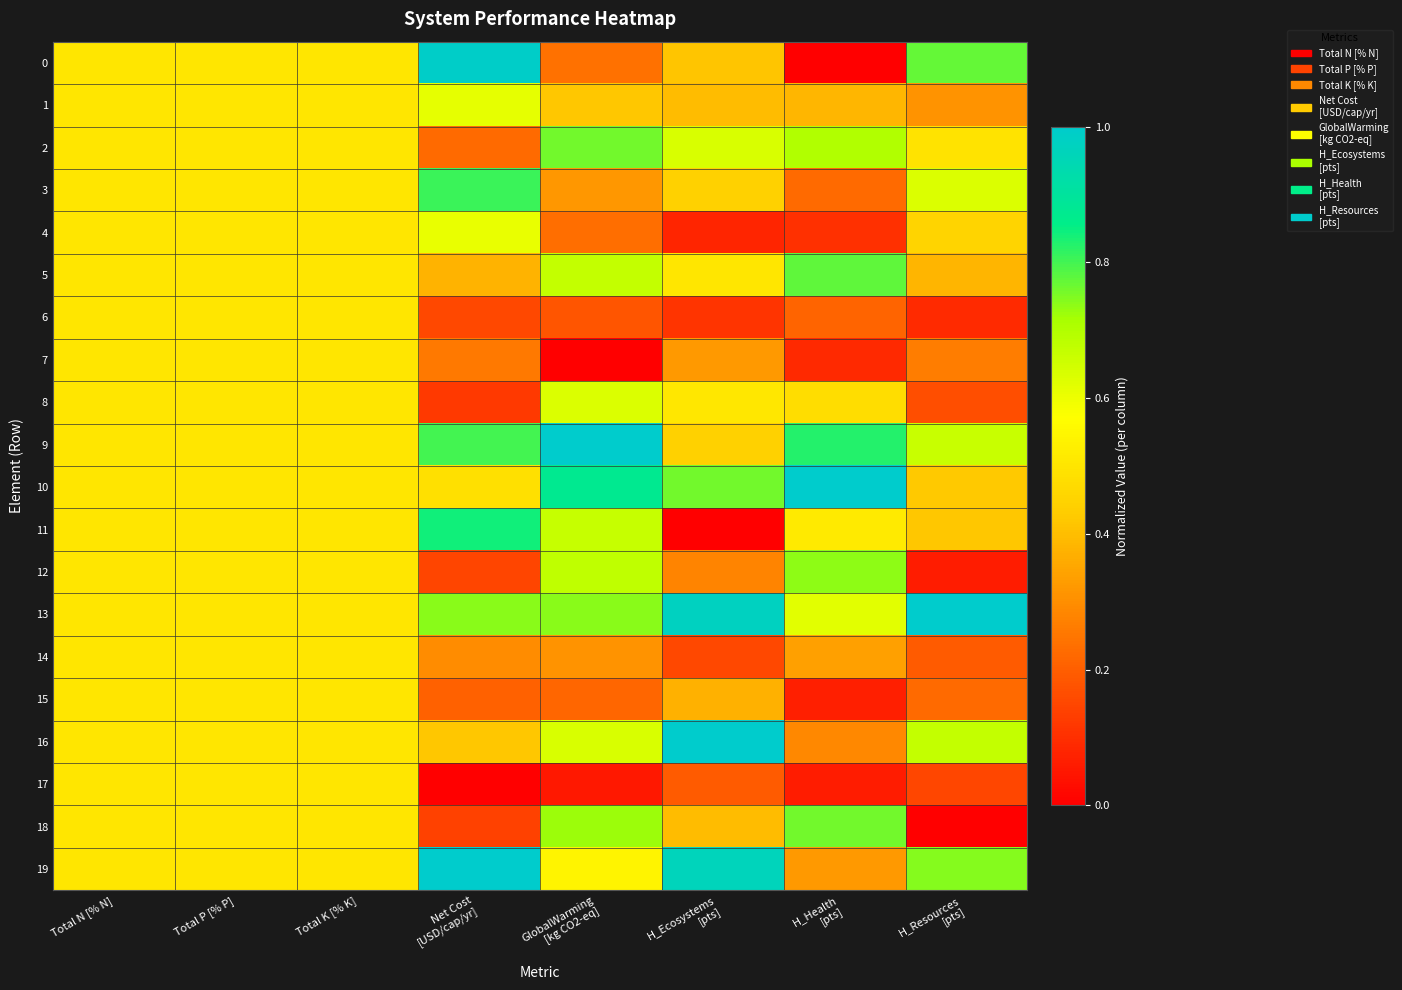

Reading left to right, transcribe all the data shown in this chart.

0: Total N [% N]=0.5	Total P [% P]=0.5	Total K [% K]=0.5	Net Cost
[USD/cap/yr]=1.0	GlobalWarming
[kg CO2-eq]=0.2	H_Ecosystems
[pts]=0.4	H_Health
[pts]=0.0	H_Resources
[pts]=0.8
1: Total N [% N]=0.5	Total P [% P]=0.5	Total K [% K]=0.5	Net Cost
[USD/cap/yr]=0.6	GlobalWarming
[kg CO2-eq]=0.4	H_Ecosystems
[pts]=0.4	H_Health
[pts]=0.4	H_Resources
[pts]=0.3
2: Total N [% N]=0.5	Total P [% P]=0.5	Total K [% K]=0.5	Net Cost
[USD/cap/yr]=0.2	GlobalWarming
[kg CO2-eq]=0.8	H_Ecosystems
[pts]=0.6	H_Health
[pts]=0.7	H_Resources
[pts]=0.5
3: Total N [% N]=0.5	Total P [% P]=0.5	Total K [% K]=0.5	Net Cost
[USD/cap/yr]=0.8	GlobalWarming
[kg CO2-eq]=0.3	H_Ecosystems
[pts]=0.4	H_Health
[pts]=0.2	H_Resources
[pts]=0.6
4: Total N [% N]=0.5	Total P [% P]=0.5	Total K [% K]=0.5	Net Cost
[USD/cap/yr]=0.6	GlobalWarming
[kg CO2-eq]=0.2	H_Ecosystems
[pts]=0.1	H_Health
[pts]=0.1	H_Resources
[pts]=0.5
5: Total N [% N]=0.5	Total P [% P]=0.5	Total K [% K]=0.5	Net Cost
[USD/cap/yr]=0.4	GlobalWarming
[kg CO2-eq]=0.7	H_Ecosystems
[pts]=0.5	H_Health
[pts]=0.8	H_Resources
[pts]=0.4
6: Total N [% N]=0.5	Total P [% P]=0.5	Total K [% K]=0.5	Net Cost
[USD/cap/yr]=0.2	GlobalWarming
[kg CO2-eq]=0.2	H_Ecosystems
[pts]=0.1	H_Health
[pts]=0.2	H_Resources
[pts]=0.1
7: Total N [% N]=0.5	Total P [% P]=0.5	Total K [% K]=0.5	Net Cost
[USD/cap/yr]=0.3	GlobalWarming
[kg CO2-eq]=0.0	H_Ecosystems
[pts]=0.3	H_Health
[pts]=0.1	H_Resources
[pts]=0.3
8: Total N [% N]=0.5	Total P [% P]=0.5	Total K [% K]=0.5	Net Cost
[USD/cap/yr]=0.1	GlobalWarming
[kg CO2-eq]=0.6	H_Ecosystems
[pts]=0.5	H_Health
[pts]=0.5	H_Resources
[pts]=0.2
9: Total N [% N]=0.5	Total P [% P]=0.5	Total K [% K]=0.5	Net Cost
[USD/cap/yr]=0.8	GlobalWarming
[kg CO2-eq]=1.0	H_Ecosystems
[pts]=0.4	H_Health
[pts]=0.8	H_Resources
[pts]=0.7
10: Total N [% N]=0.5	Total P [% P]=0.5	Total K [% K]=0.5	Net Cost
[USD/cap/yr]=0.5	GlobalWarming
[kg CO2-eq]=0.9	H_Ecosystems
[pts]=0.8	H_Health
[pts]=1.0	H_Resources
[pts]=0.4
11: Total N [% N]=0.5	Total P [% P]=0.5	Total K [% K]=0.5	Net Cost
[USD/cap/yr]=0.8	GlobalWarming
[kg CO2-eq]=0.7	H_Ecosystems
[pts]=0.0	H_Health
[pts]=0.5	H_Resources
[pts]=0.4
12: Total N [% N]=0.5	Total P [% P]=0.5	Total K [% K]=0.5	Net Cost
[USD/cap/yr]=0.1	GlobalWarming
[kg CO2-eq]=0.7	H_Ecosystems
[pts]=0.3	H_Health
[pts]=0.7	H_Resources
[pts]=0.1
13: Total N [% N]=0.5	Total P [% P]=0.5	Total K [% K]=0.5	Net Cost
[USD/cap/yr]=0.7	GlobalWarming
[kg CO2-eq]=0.7	H_Ecosystems
[pts]=1.0	H_Health
[pts]=0.6	H_Resources
[pts]=1.0
14: Total N [% N]=0.5	Total P [% P]=0.5	Total K [% K]=0.5	Net Cost
[USD/cap/yr]=0.3	GlobalWarming
[kg CO2-eq]=0.3	H_Ecosystems
[pts]=0.2	H_Health
[pts]=0.3	H_Resources
[pts]=0.2
15: Total N [% N]=0.5	Total P [% P]=0.5	Total K [% K]=0.5	Net Cost
[USD/cap/yr]=0.2	GlobalWarming
[kg CO2-eq]=0.2	H_Ecosystems
[pts]=0.4	H_Health
[pts]=0.1	H_Resources
[pts]=0.2
16: Total N [% N]=0.5	Total P [% P]=0.5	Total K [% K]=0.5	Net Cost
[USD/cap/yr]=0.4	GlobalWarming
[kg CO2-eq]=0.6	H_Ecosystems
[pts]=1.0	H_Health
[pts]=0.3	H_Resources
[pts]=0.7
17: Total N [% N]=0.5	Total P [% P]=0.5	Total K [% K]=0.5	Net Cost
[USD/cap/yr]=0.0	GlobalWarming
[kg CO2-eq]=0.1	H_Ecosystems
[pts]=0.2	H_Health
[pts]=0.1	H_Resources
[pts]=0.1
18: Total N [% N]=0.5	Total P [% P]=0.5	Total K [% K]=0.5	Net Cost
[USD/cap/yr]=0.1	GlobalWarming
[kg CO2-eq]=0.7	H_Ecosystems
[pts]=0.4	H_Health
[pts]=0.8	H_Resources
[pts]=0.0
19: Total N [% N]=0.5	Total P [% P]=0.5	Total K [% K]=0.5	Net Cost
[USD/cap/yr]=1.0	GlobalWarming
[kg CO2-eq]=0.5	H_Ecosystems
[pts]=1.0	H_Health
[pts]=0.3	H_Resources
[pts]=0.7